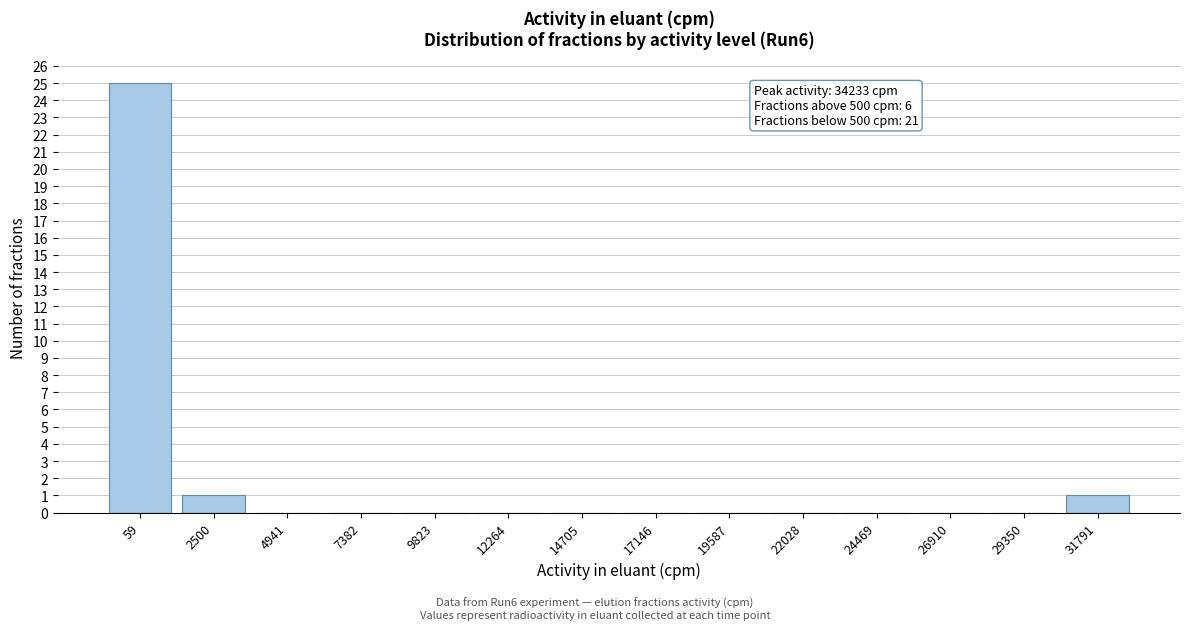

Reading right to left, transcribe all the data shown in this chart.

31791=1	29350=0	26910=0	24469=0	22028=0	19587=0	17146=0	14705=0	12264=0	9823=0	7382=0	4941=0	2500=1	59=25